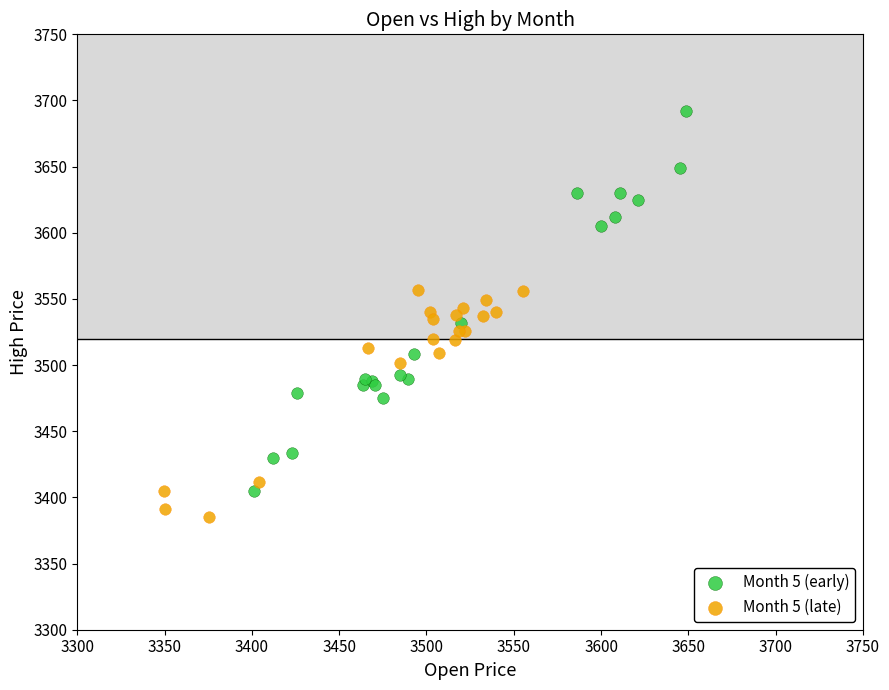

Which series reaches the minimum Y coordinate?

Month 5 (late)